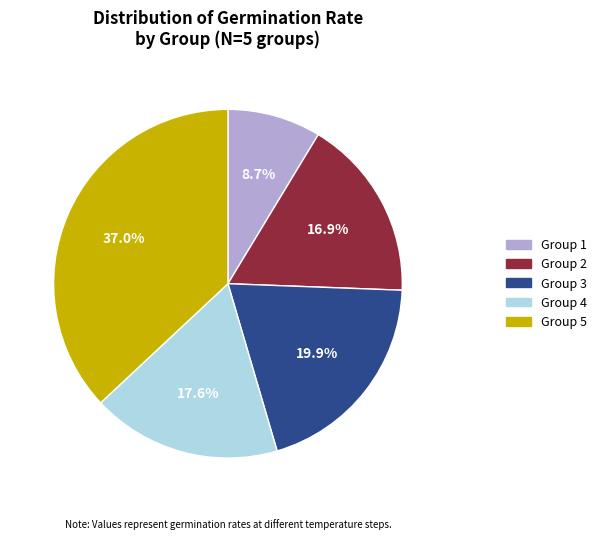

Does any single category account for the majority?

No